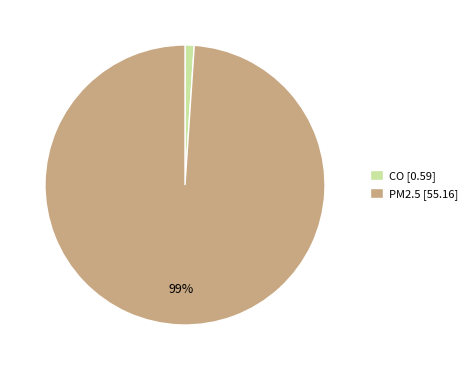

Is it true that PM2.5 is 89% of the pie?

False